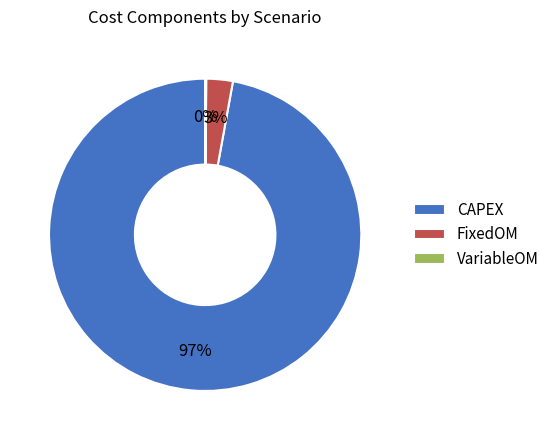

Is there a majority slice in this chart?

Yes